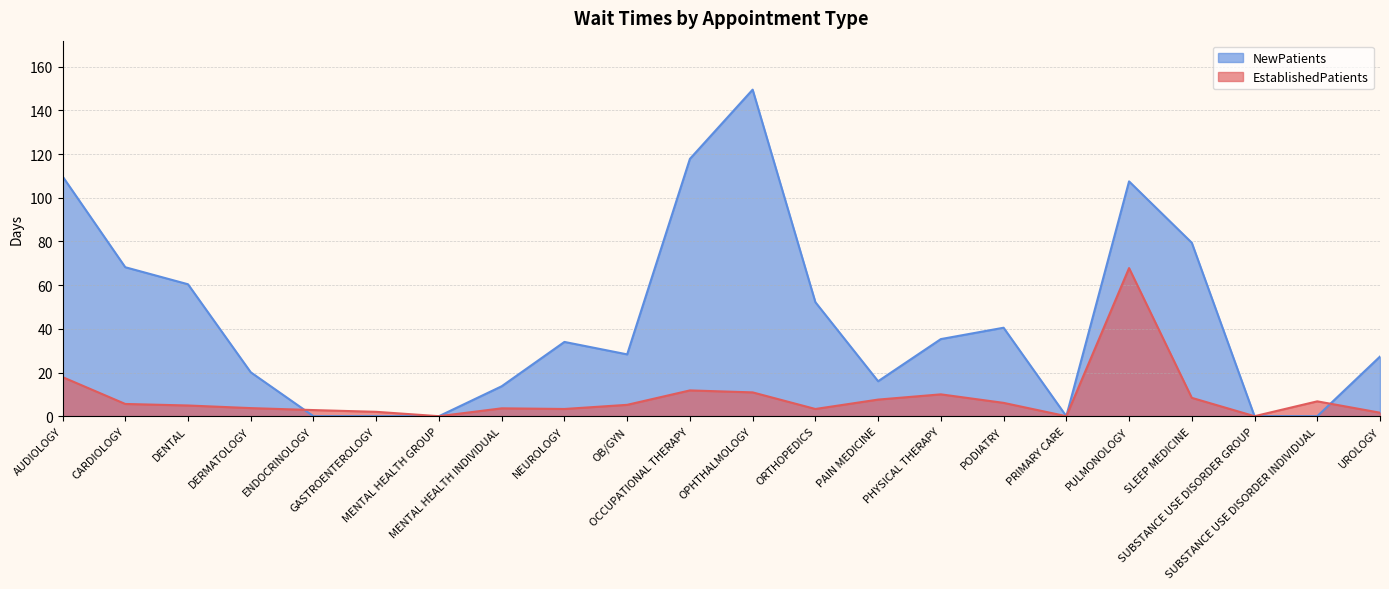

How many data points does each series have?

22